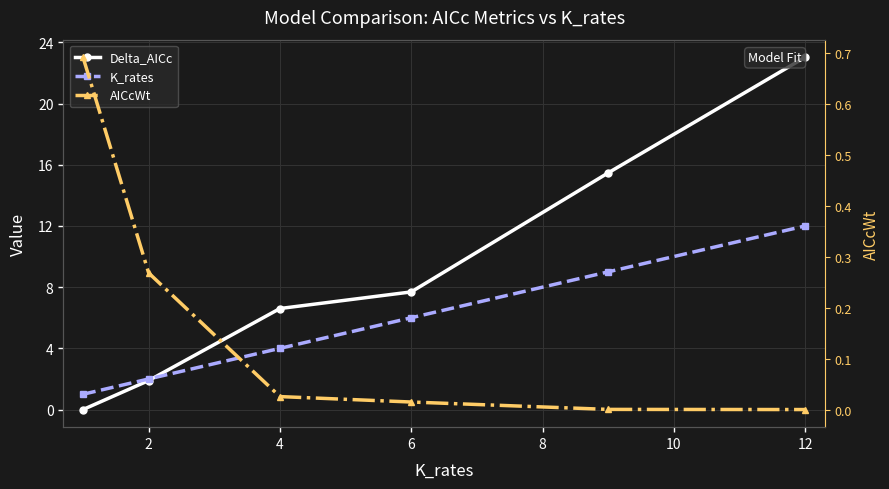

True or false: Delta_AICc and AICcWt cross at least once.

True